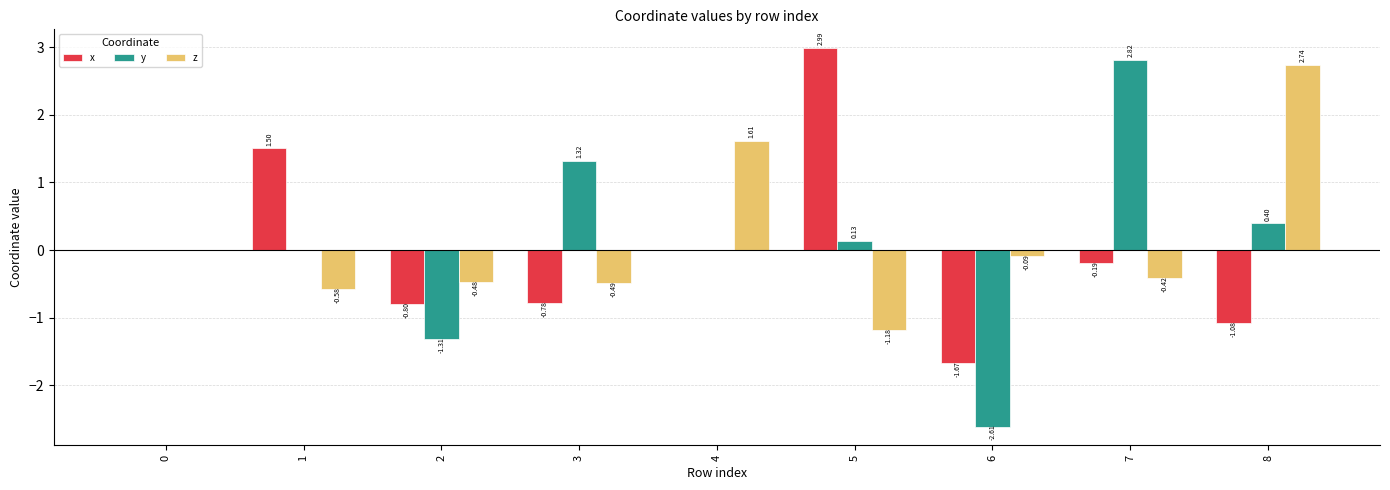

Count the number of data series in this chart.

3